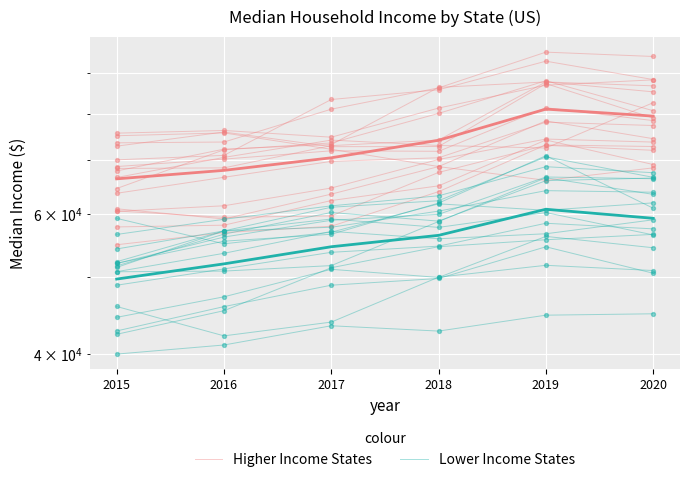

At how many categories does at least one series exceed 40512?

6